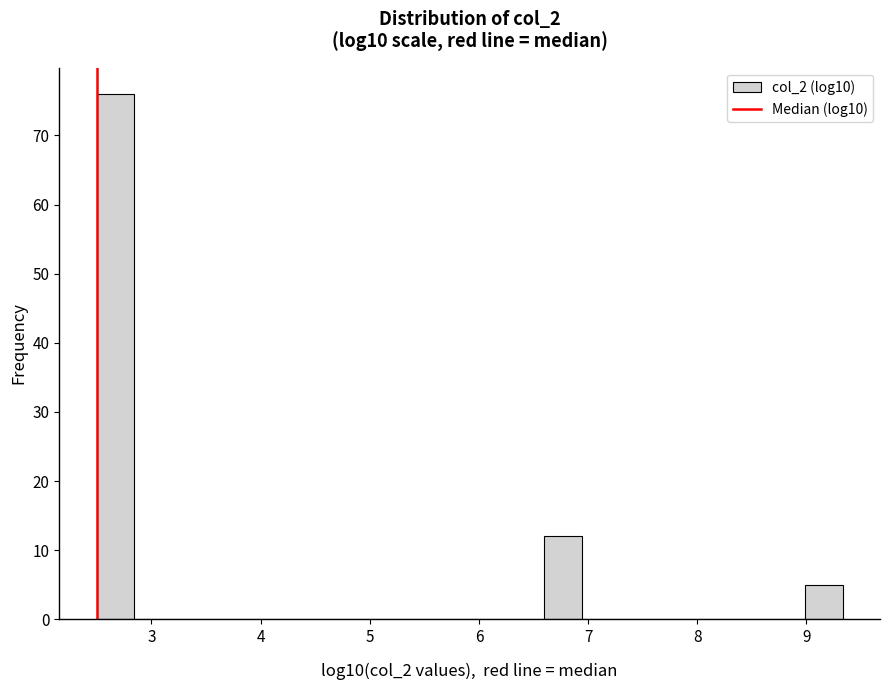

Read against the x-axis, roughly where is the centre of the tallest bar?

2.7